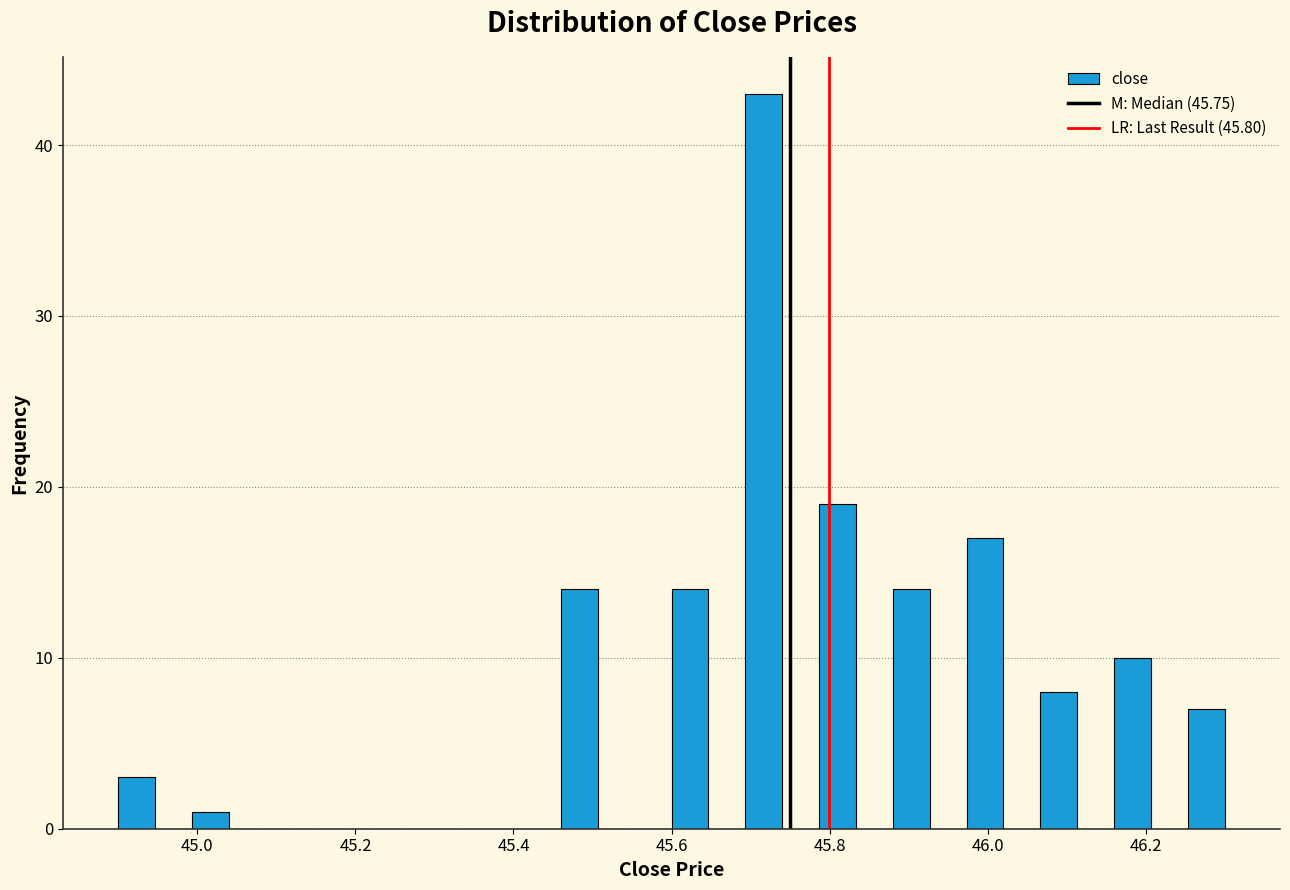

Around what value on the x-axis is the tallest bar? Give the approximate position of its centre, as read against the axis.

45.72